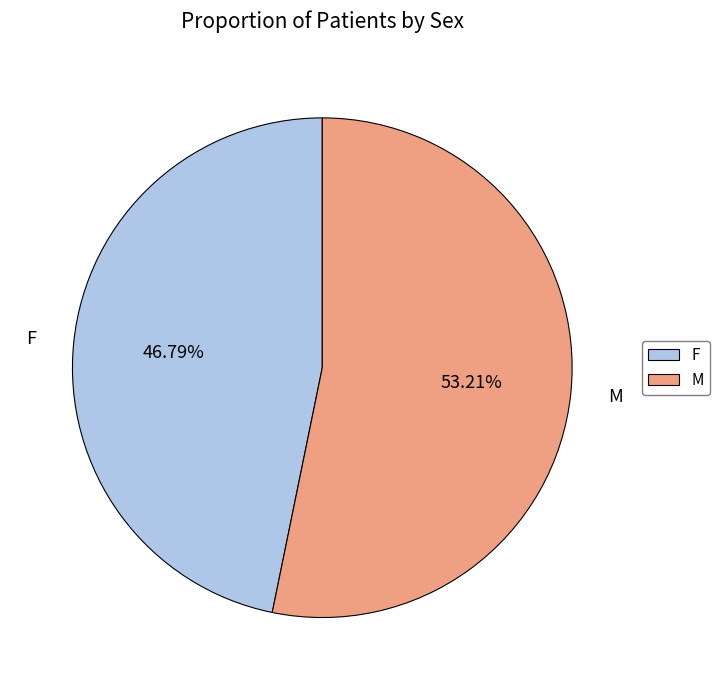

How many segments does this pie chart have?

2